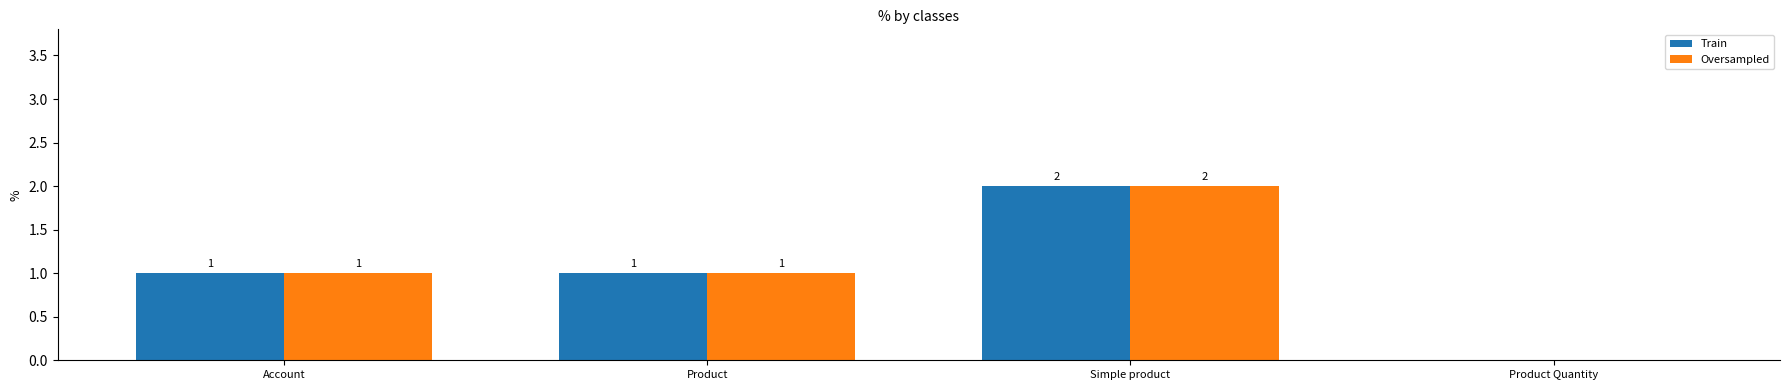

What is the sum of all Train values?

4